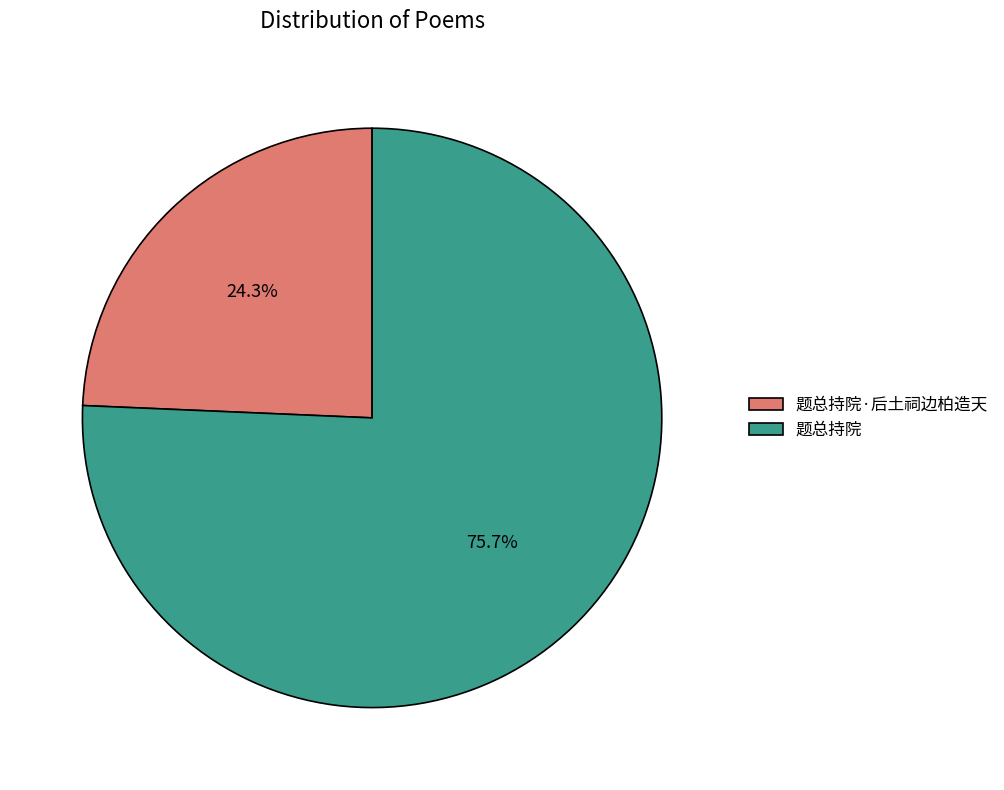

What percentage is the 题总持院·后土祠边柏造天 slice, to the nearest percent?

24%